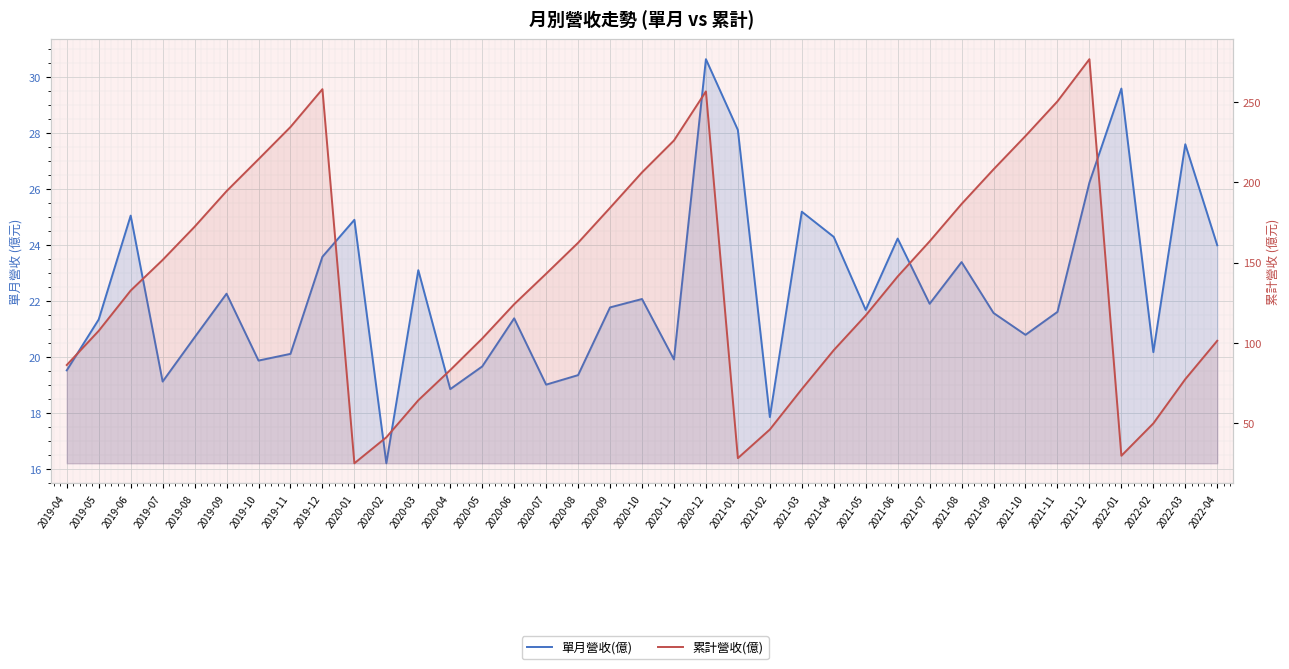

What is the label of the 12th point from the left?

2020-03